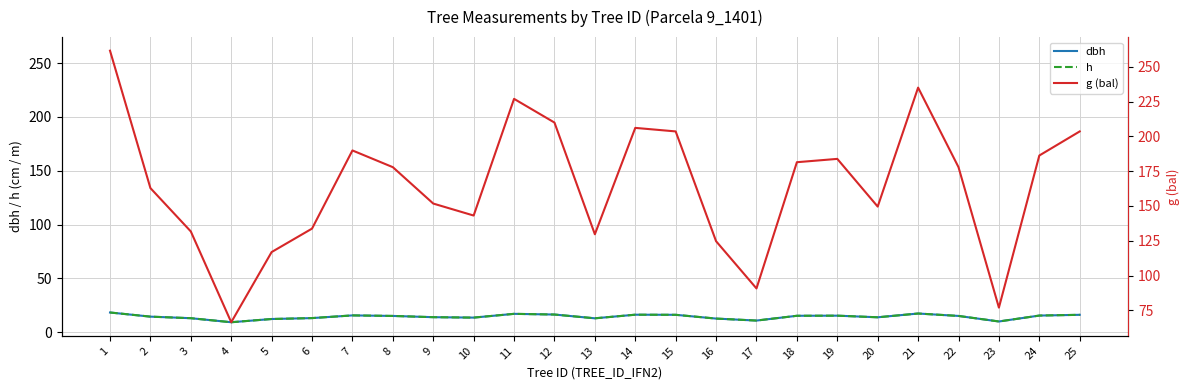

What are all the series names shown in the legend?

dbh, h, g (bal)